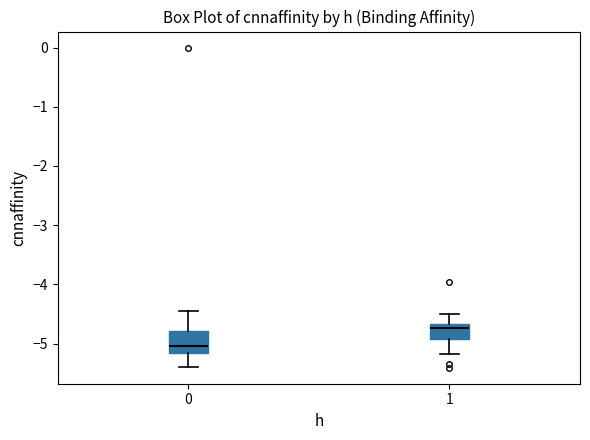

Where is the lower edge of the box at x = 1 on the y-axis? The values are not printed on the chart, so give them approximately, as read against the axis.

-4.9